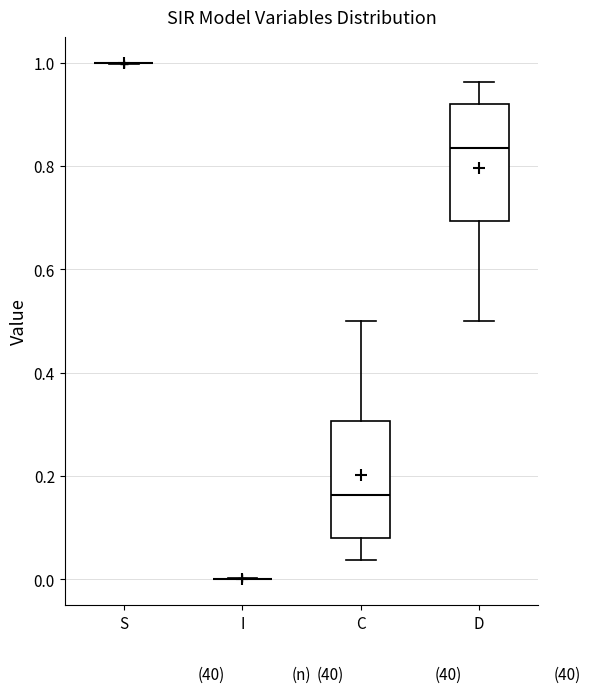

Reading left to right, transcribe this box plot: for each box, give where its median line is, the range the box spans, and where its two whiskers end, as read against the y-axis. The values are not printed on the chart, so give them approximately, as read against the axis.

S: box collapsed to a line at 1.00, whiskers 1.00 to 1.00
I: box collapsed to a line at 0.00, whiskers 0.00 to 0.00
C: median 0.16, box 0.08 to 0.30, whiskers 0.04 to 0.50
D: median 0.84, box 0.70 to 0.92, whiskers 0.50 to 0.96